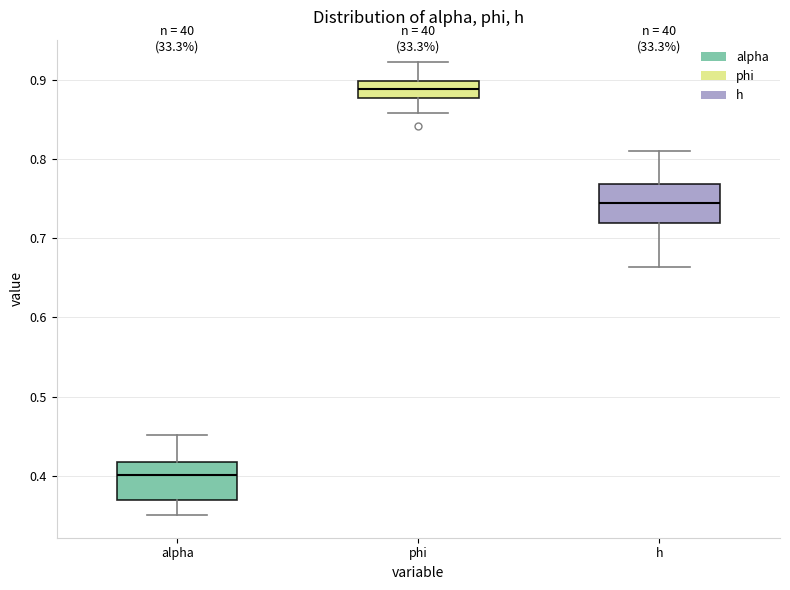

Reading left to right, read every box against the y-axis: the position of its median line, the range the box covers, and the ends of its whiskers. The values are not printed on the chart, so give them approximately, as read against the axis.

alpha: median 0.40, box 0.37 to 0.42, whiskers 0.35 to 0.45
phi: median 0.89, box 0.88 to 0.90, whiskers 0.86 to 0.92
h: median 0.74, box 0.72 to 0.77, whiskers 0.66 to 0.81